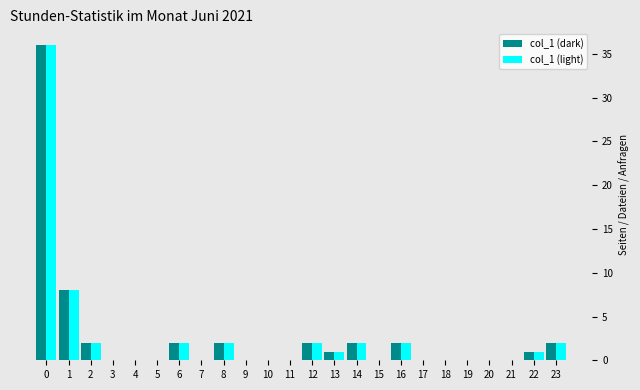

Is the value of col_1 (light) at 4 greater than the value of col_1 (dark) at 0?

No